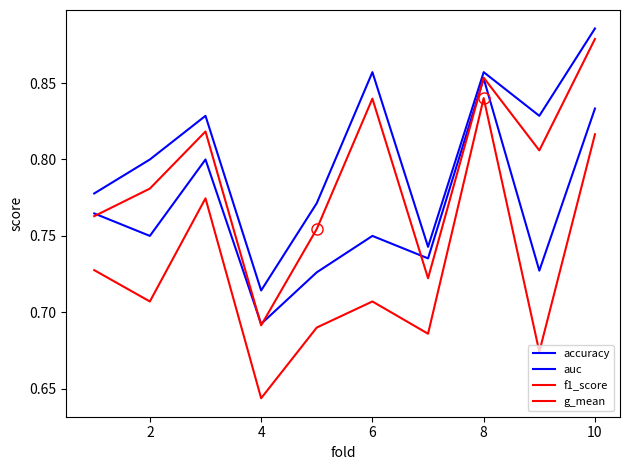

Which series has the widest spread of values?

g_mean